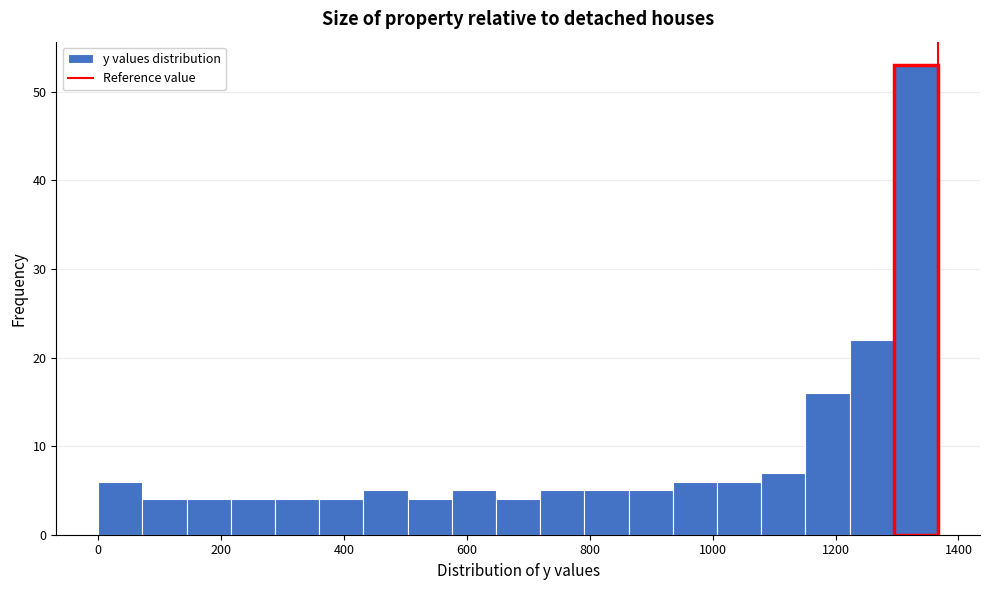

Read against the x-axis, roughly where is the centre of the tallest bar?

1340